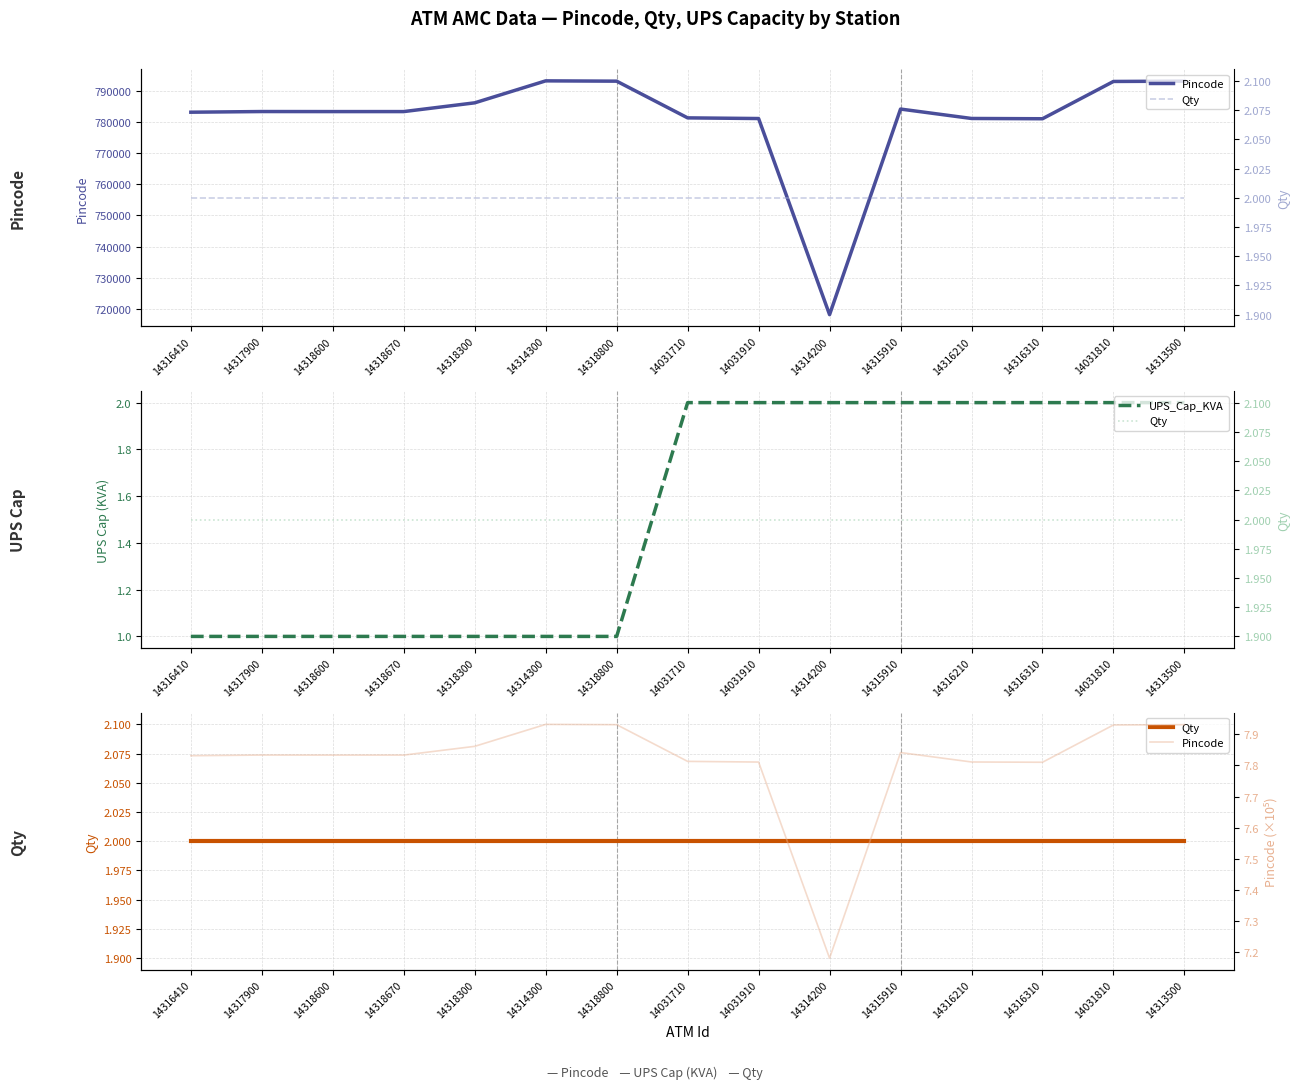

True or false: Qty has a value of 2.0 at 14317900.

True